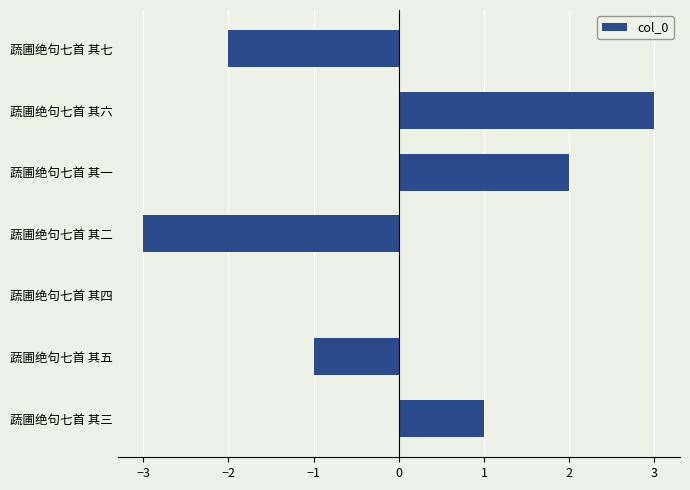

At which category does the chart reach its peak across all series?

蔬圃绝句七首 其六